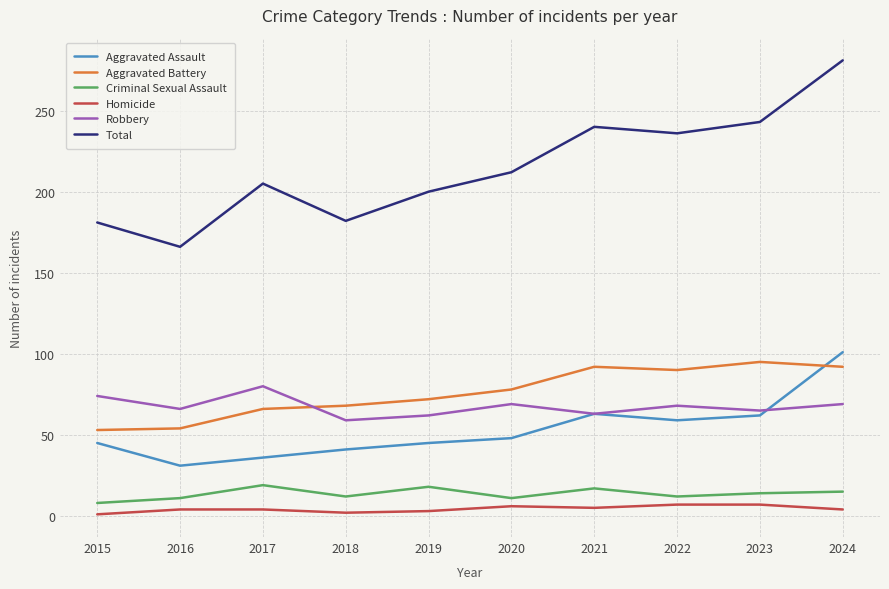

Which label corresponds to the largest value in the chart?

2024